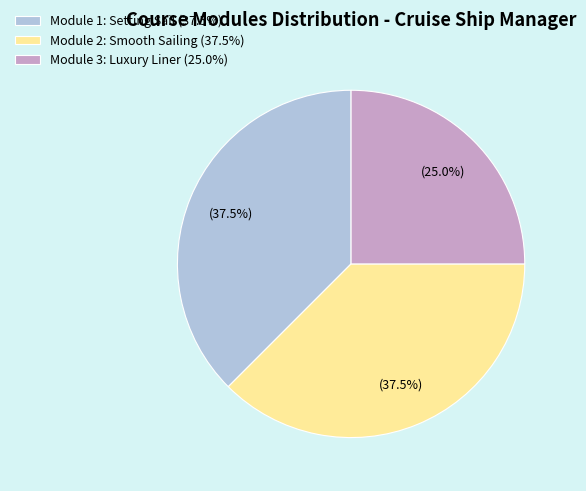

What is the smallest slice in the pie chart?

Module 3: Luxury Liner